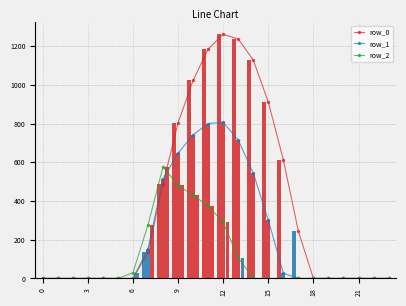

The row_0 series shows 121.6 at 8. True or false?

False